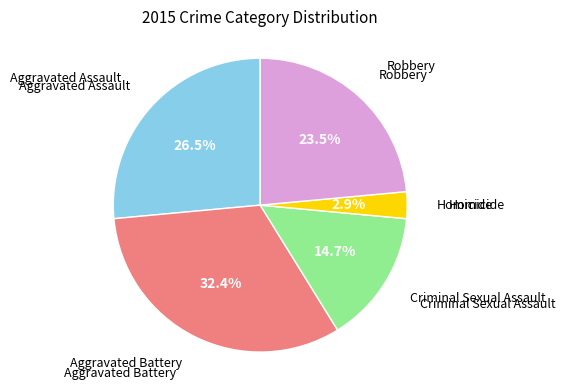

Is there a majority slice in this chart?

No